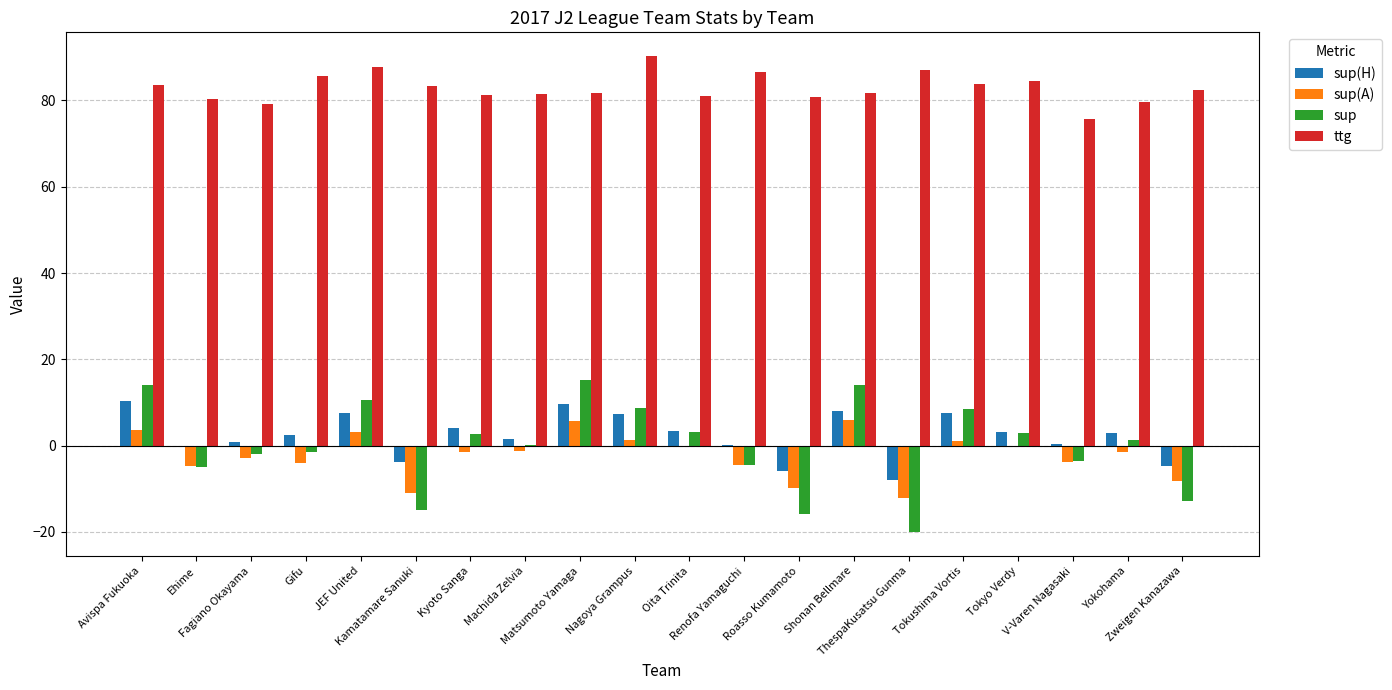

Which series has the largest total across all categories?

ttg